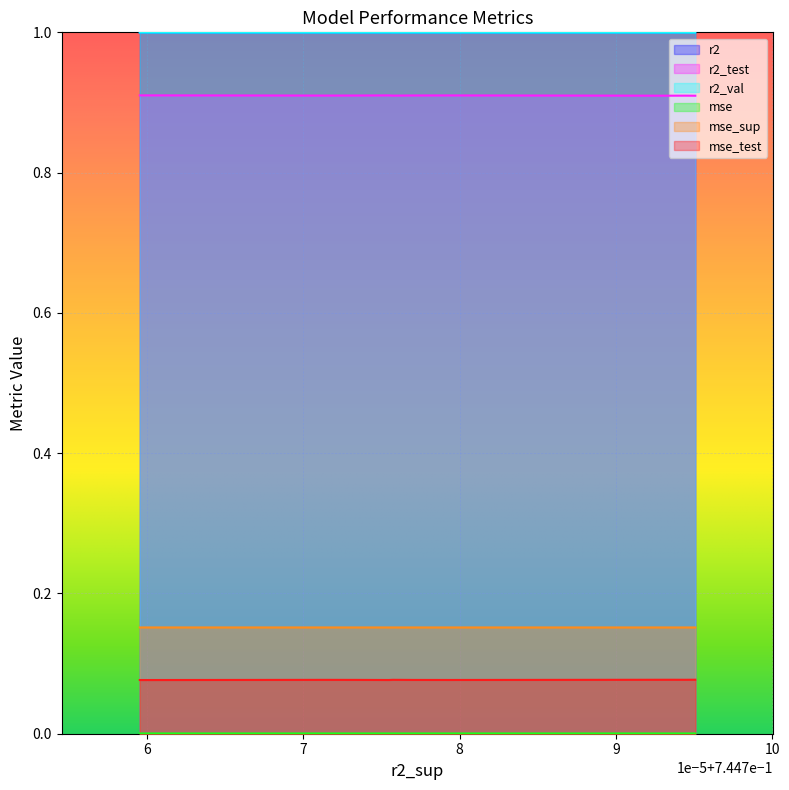

Which series has the largest total across all categories?

r2_val